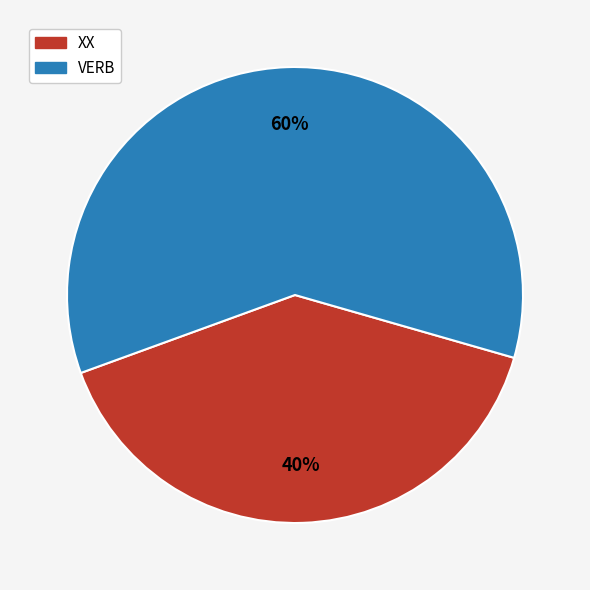

Which has a higher value, VERB or XX?

VERB